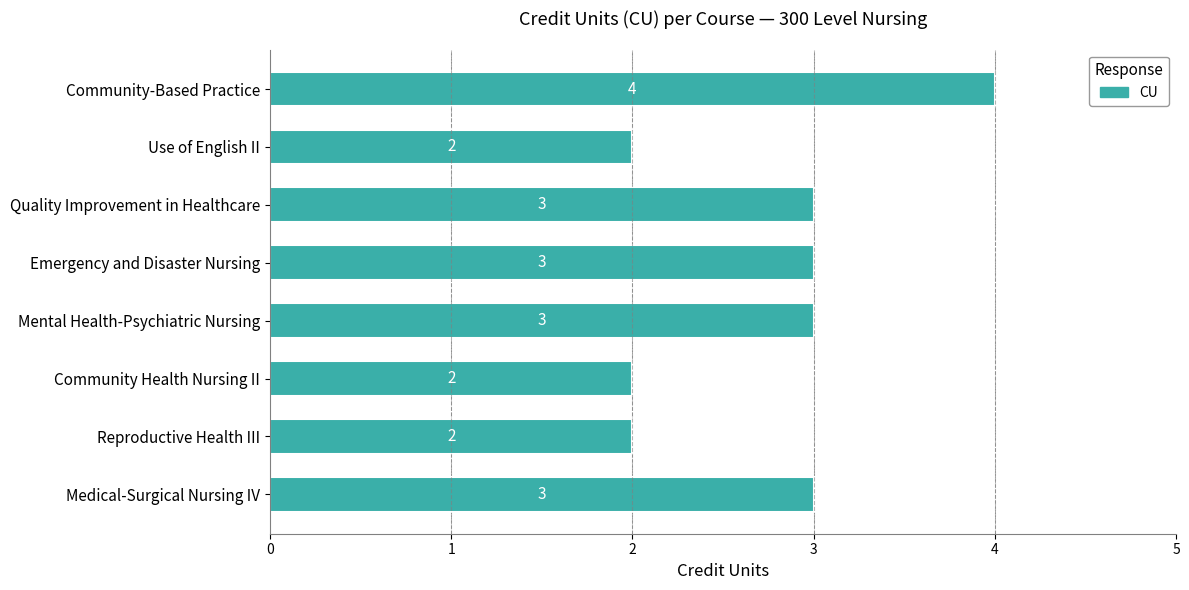

What is the maximum value shown in the chart?

4